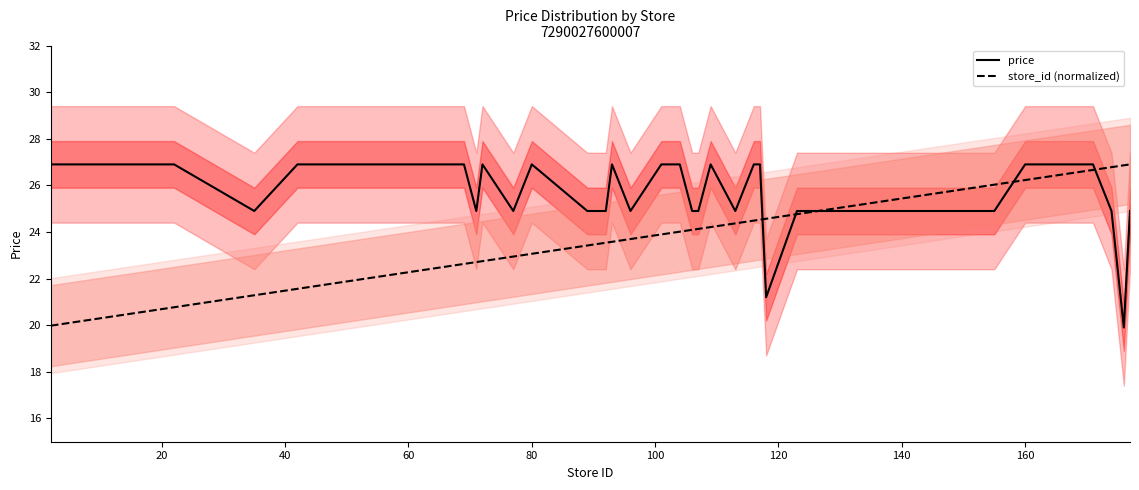

What is the maximum value for price?

26.9